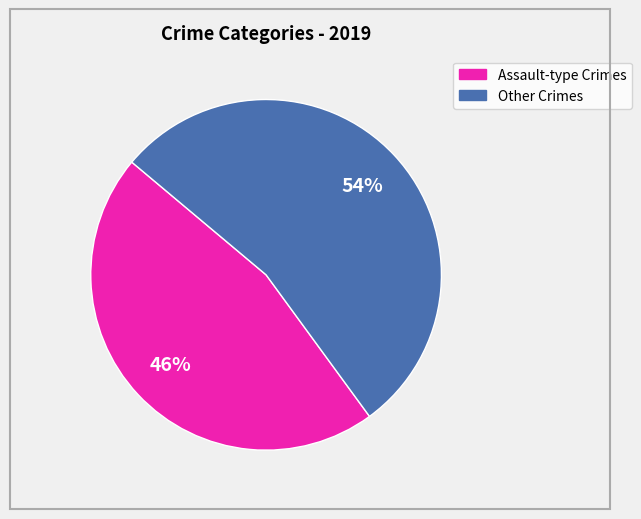

To the nearest percent, what is the average slice percentage?

50%